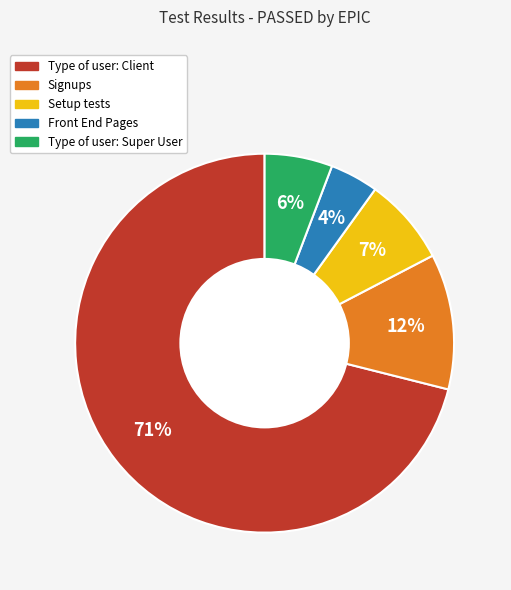

Is there a majority slice in this chart?

Yes